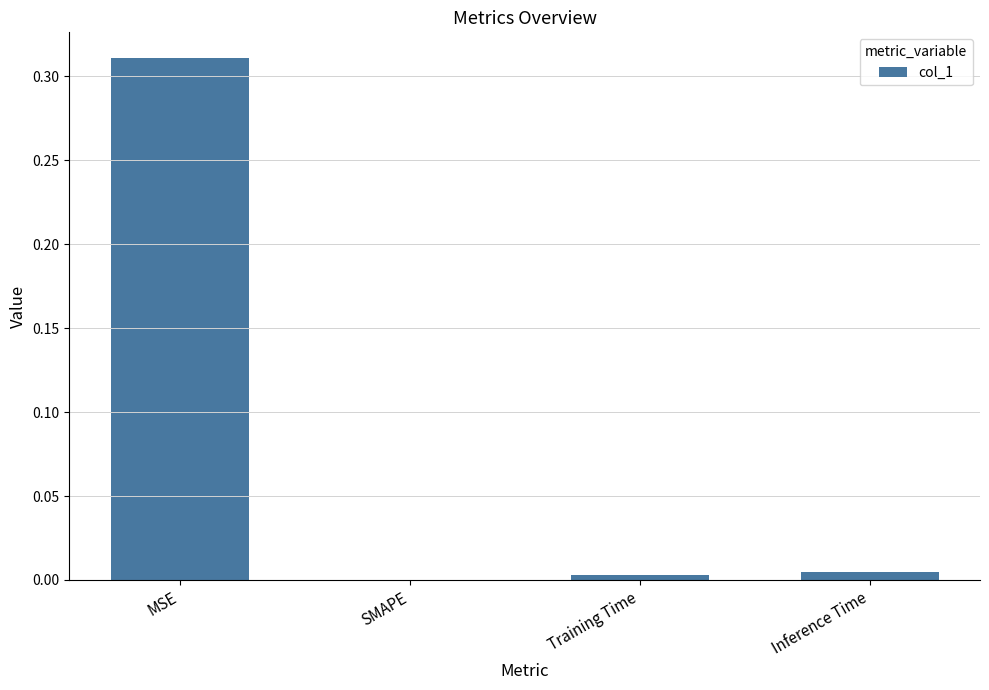

The chart shows a value of 0.0 at SMAPE. True or false?

True